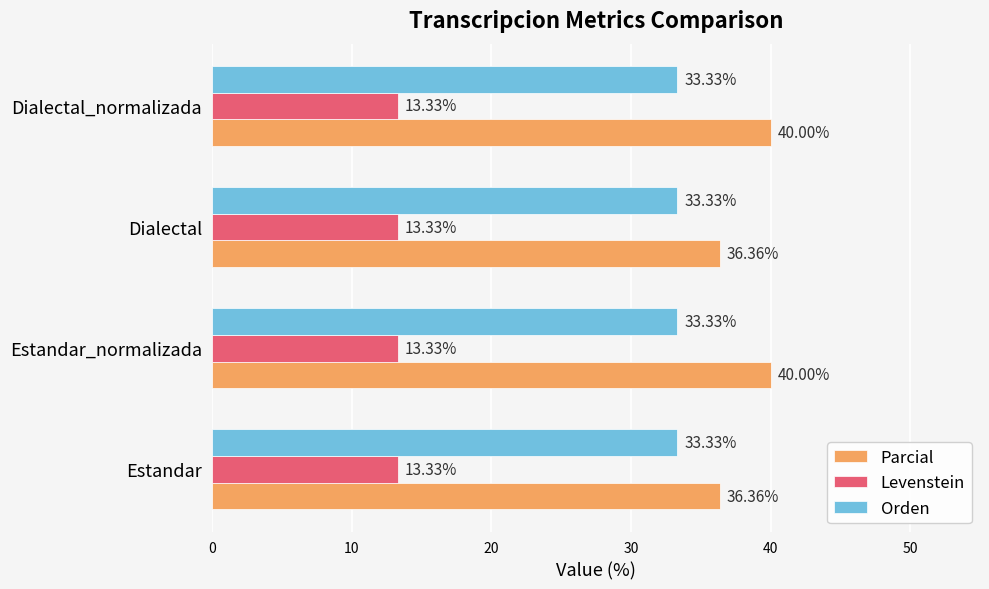

What is the minimum value for Levenstein?

13.3